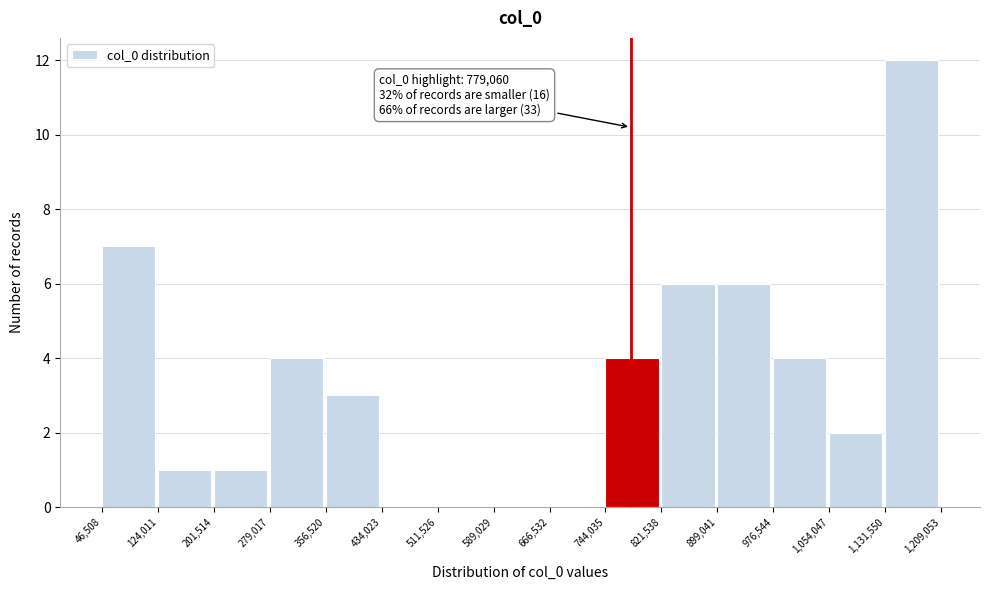

Which range on the x-axis has the tallest bar?

1,131,550 to 1,209,053